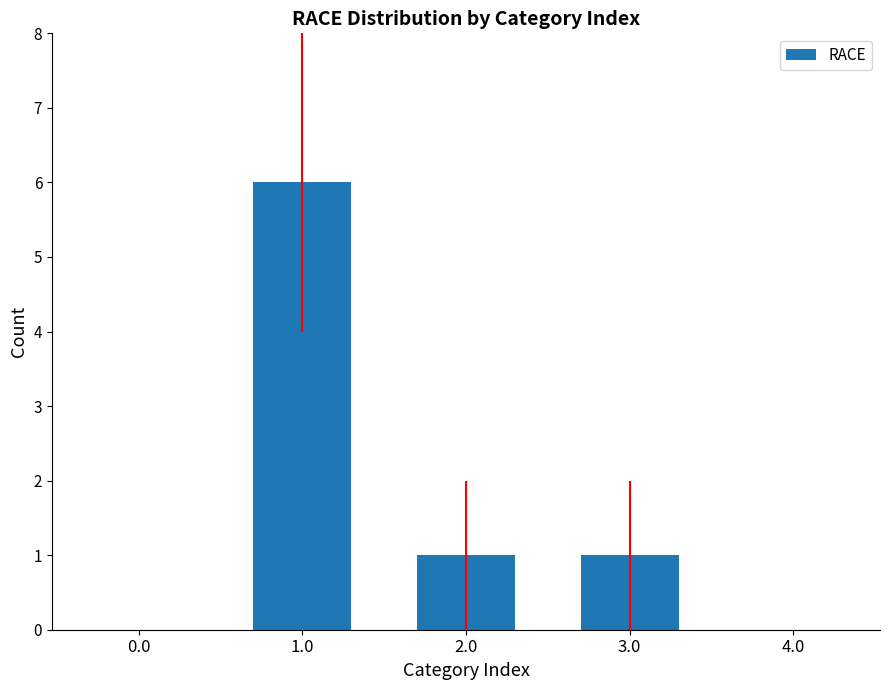

True or false: the data shows 1 at 3.0.

True